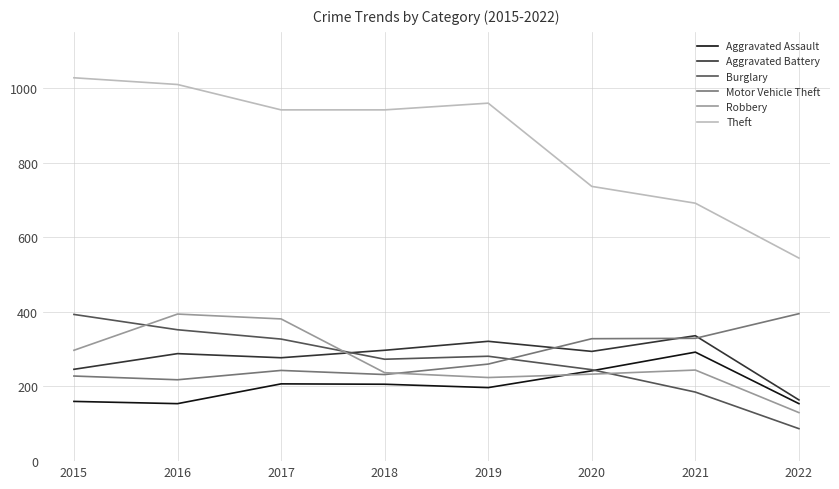

What is the average value of the Aggravated Battery series?

278